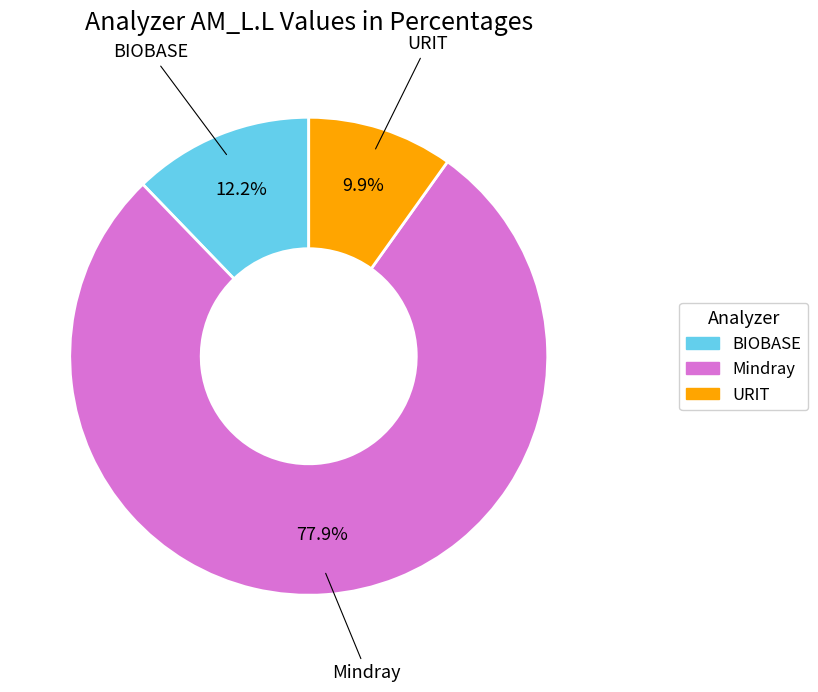

Is there a majority slice in this chart?

Yes